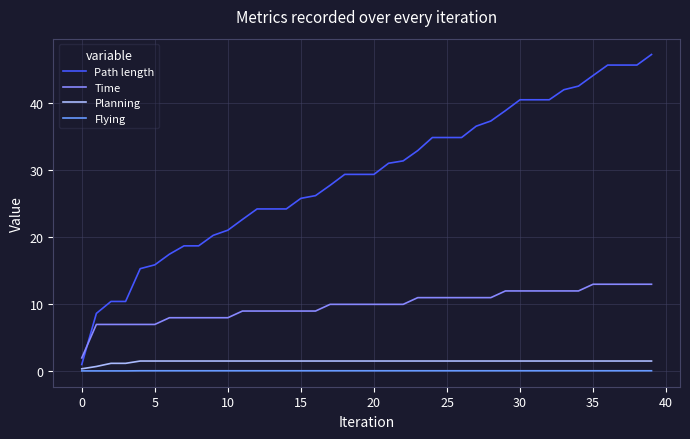

What are all the series names shown in the legend?

Path length, Time, Planning, Flying